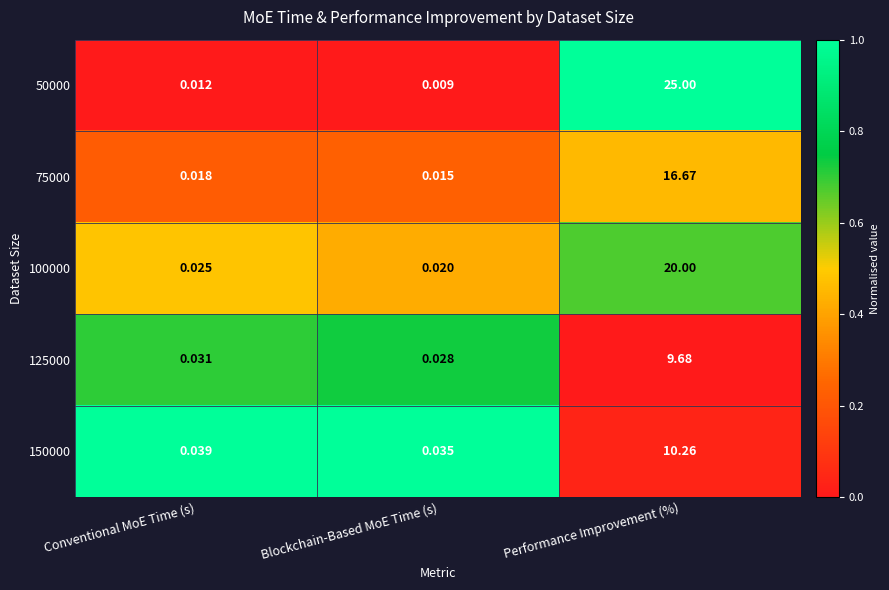

How many categories are shown in the chart?

3